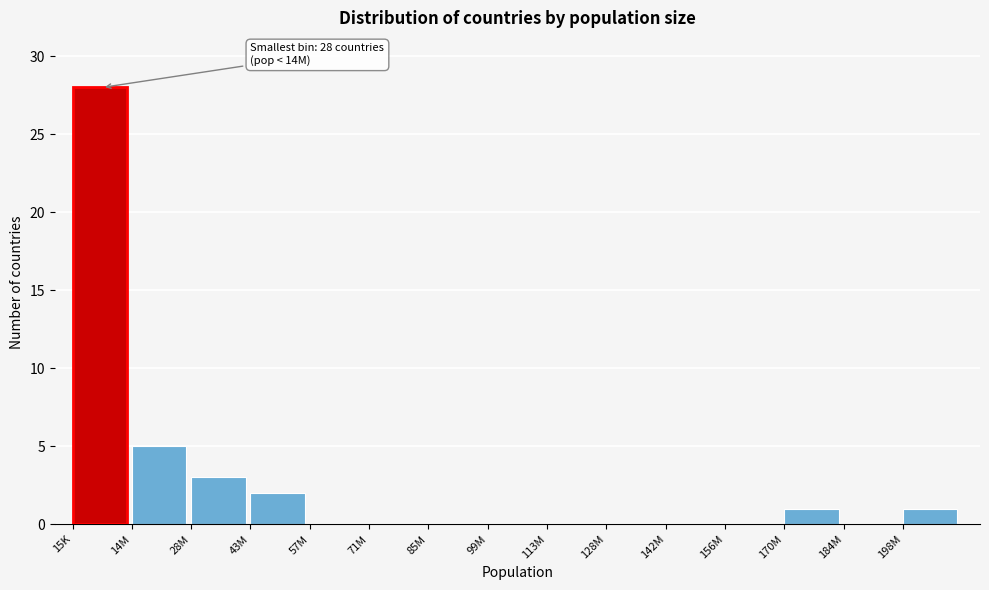

Reading left to right, list all the values displayed in this chart.

15K=28	14M=5	28M=3	43M=2	57M=0	71M=0	85M=0	99M=0	113M=0	128M=0	142M=0	156M=0	170M=1	184M=0	198M=1